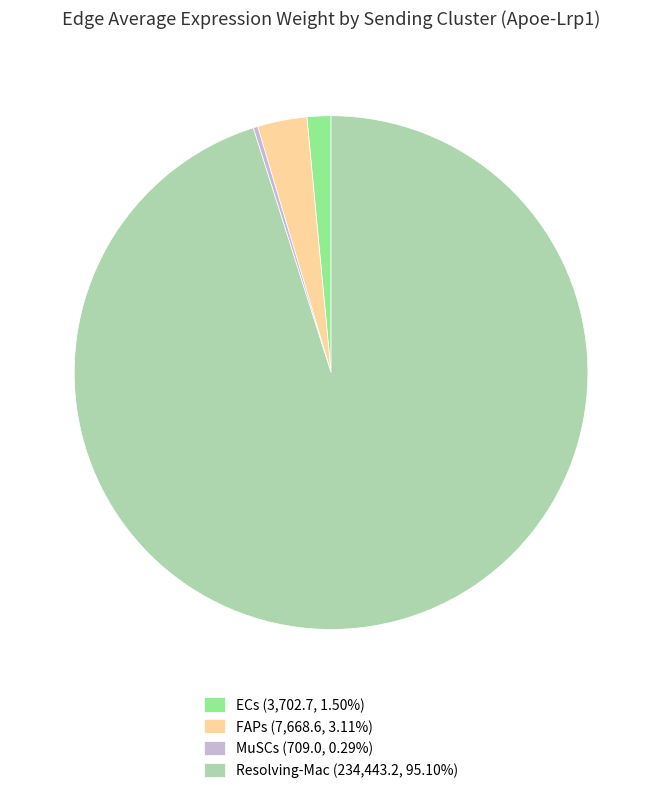

The MuSCs slice represents 0% of the pie. True or false?

True